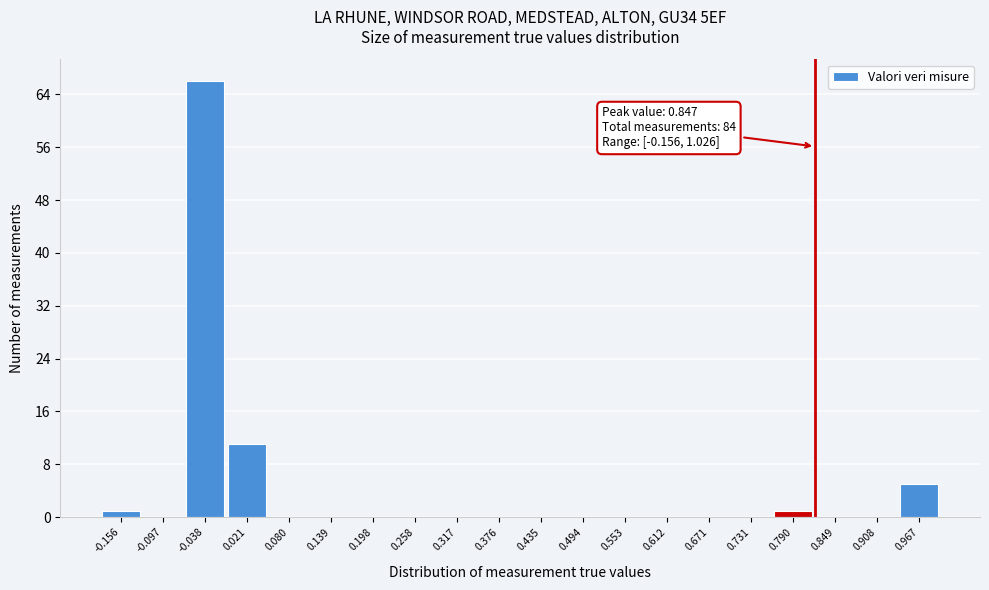

Reading left to right, transcribe all the data shown in this chart.

-0.156=1	-0.097=0	-0.038=66	0.021=11	0.080=0	0.139=0	0.198=0	0.258=0	0.317=0	0.376=0	0.435=0	0.494=0	0.553=0	0.612=0	0.671=0	0.731=0	0.790=1	0.849=0	0.908=0	0.967=5